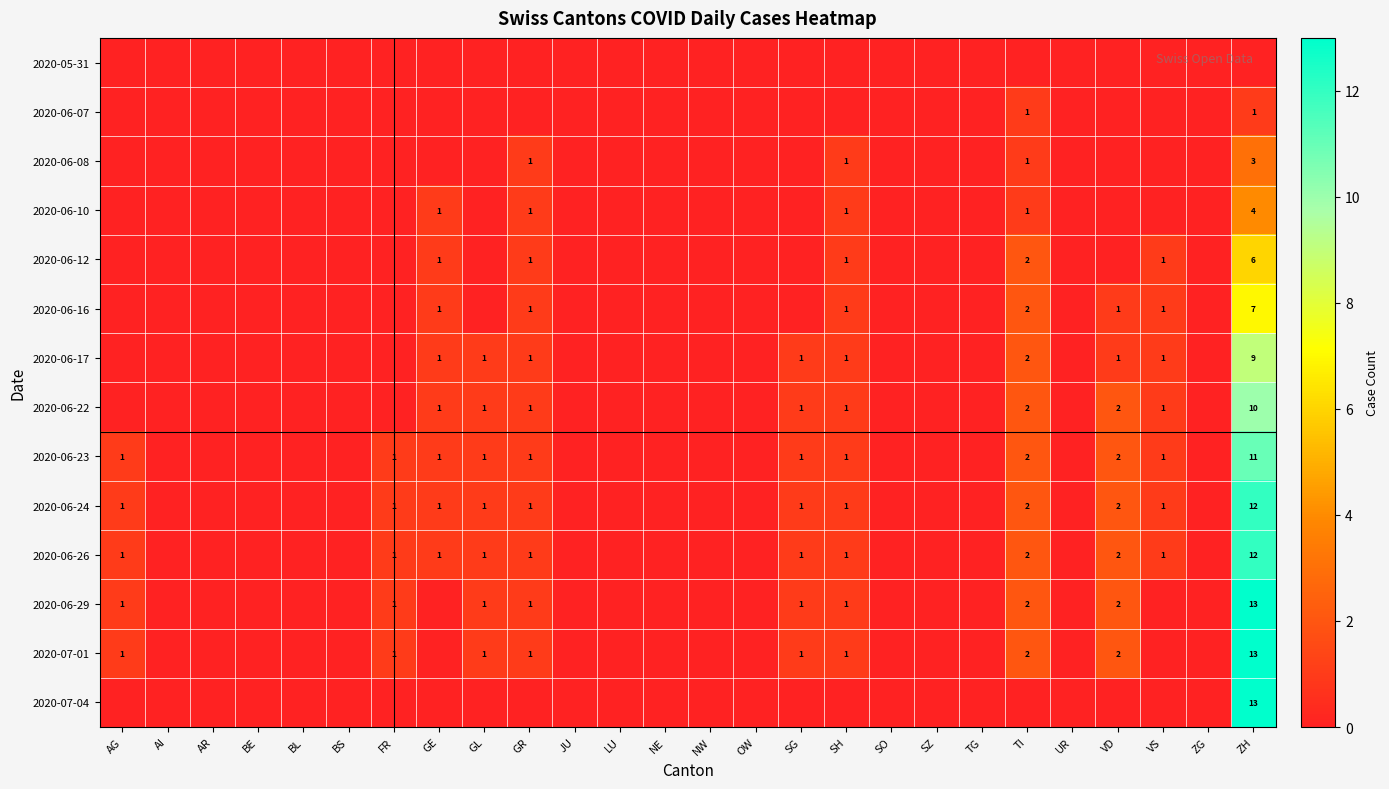

What is the maximum value shown in the chart?

13